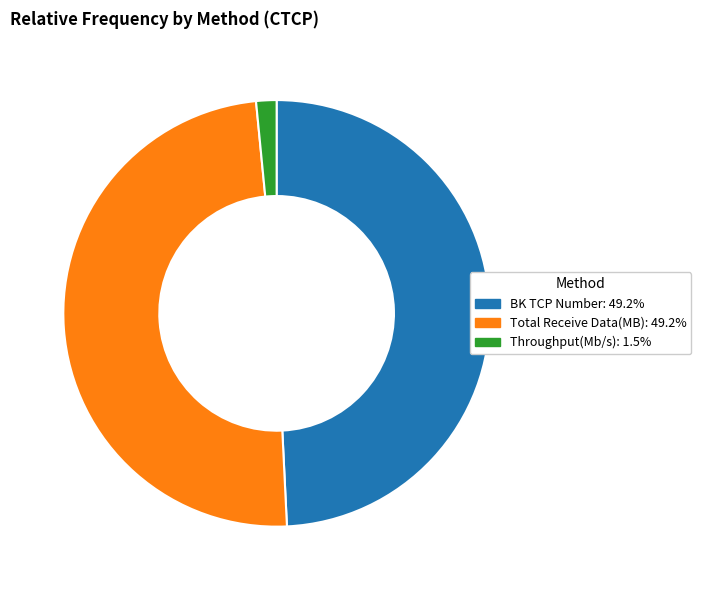

Is the sum of BK TCP Number and Throughput(Mb/s) greater than half?

Yes